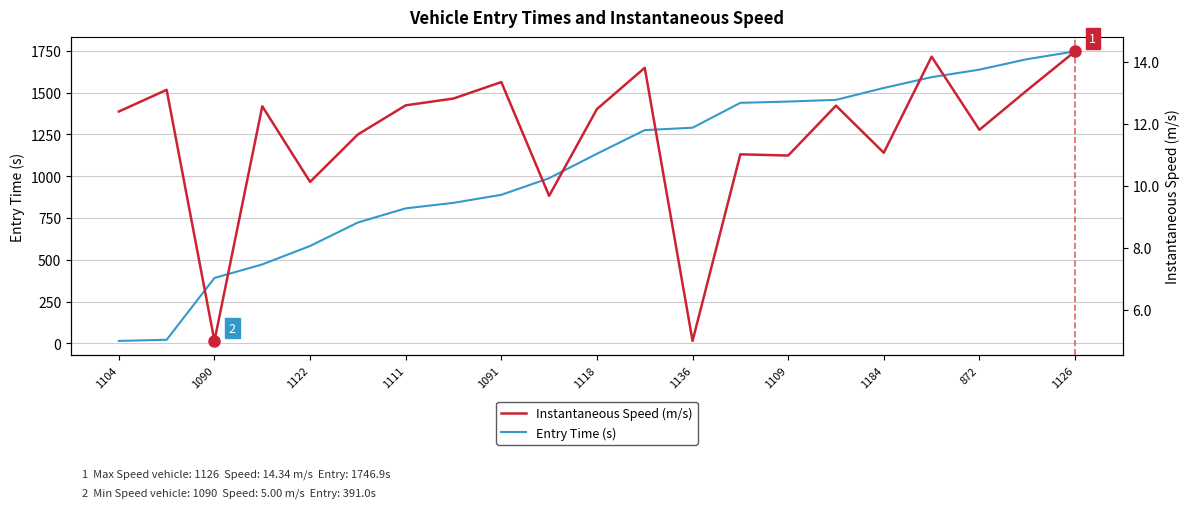

Is it true that Entry Time (s) equals 1134.3 at 1118?

True